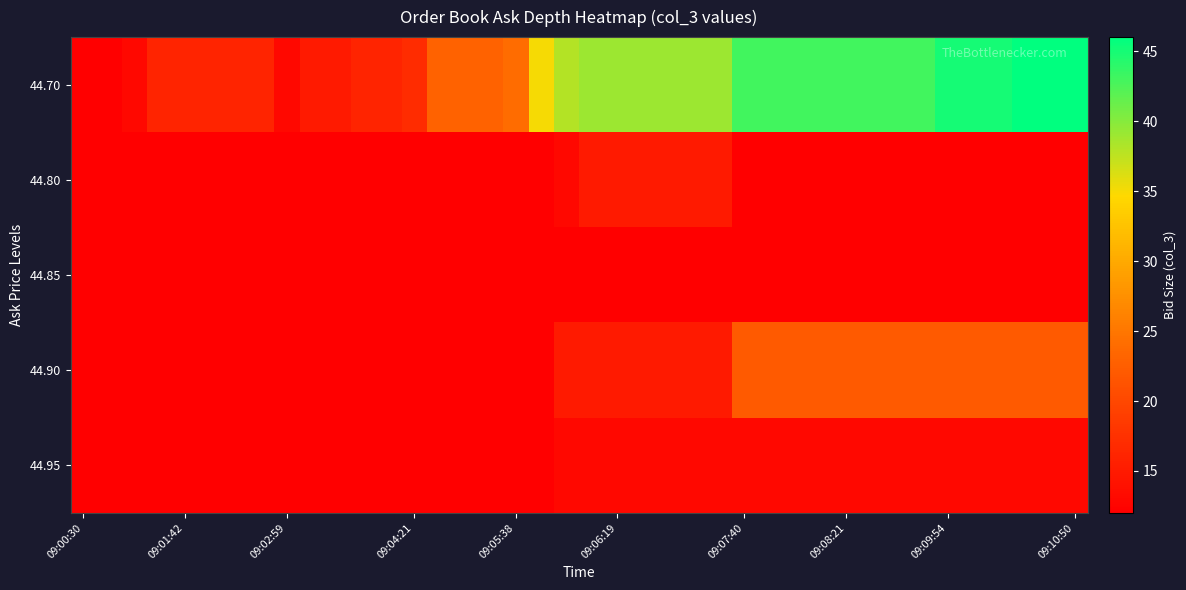

At which category is the sum across all series the highest?

37